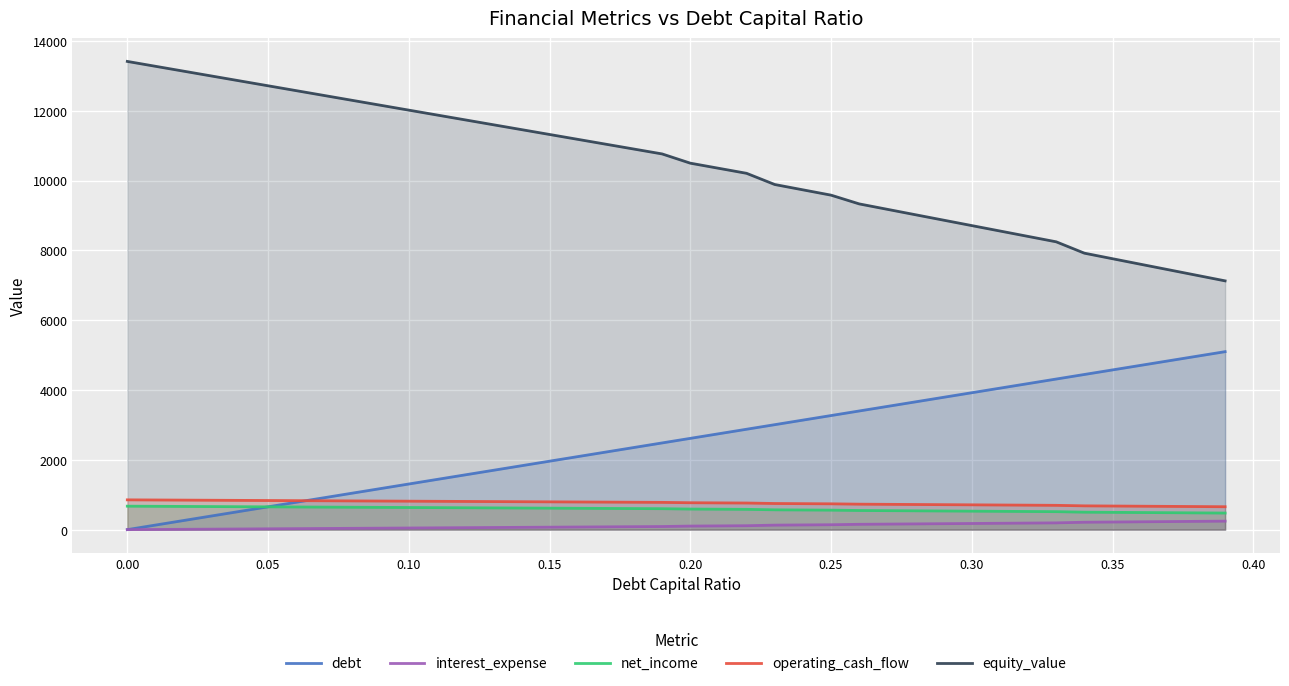

True or false: net_income and operating_cash_flow intersect in this chart.

False